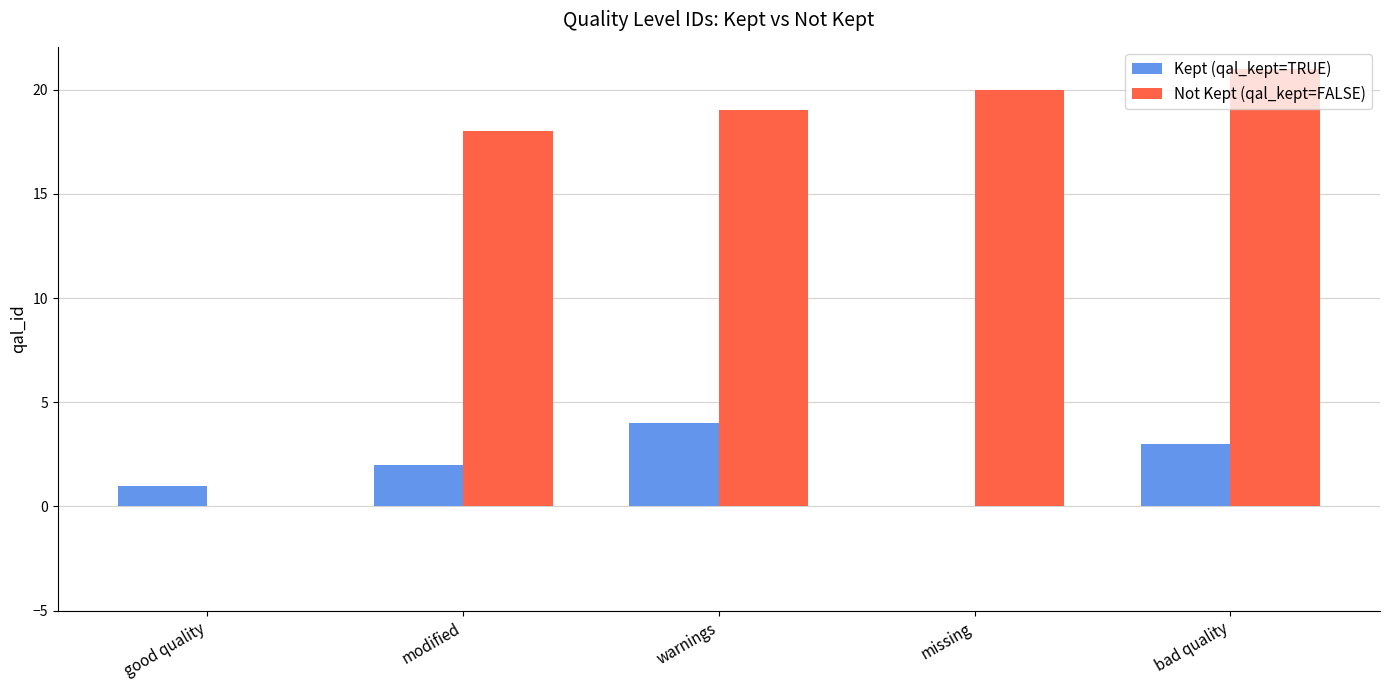

At which label does Kept (qal_kept=TRUE) reach its peak?

warnings